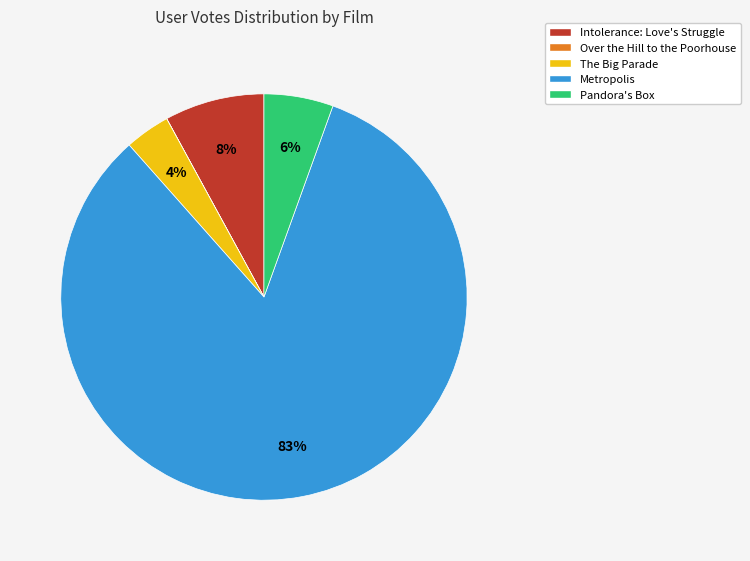

Does any single category account for the majority?

Yes